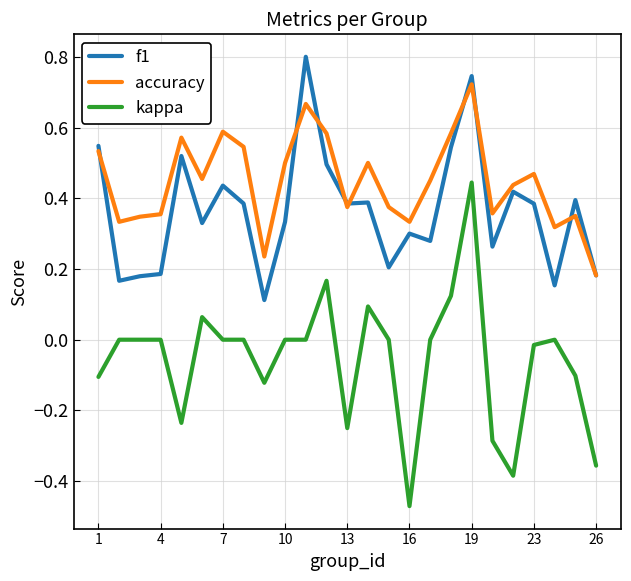

List the series in order of their peak value, lowest first.

kappa, accuracy, f1